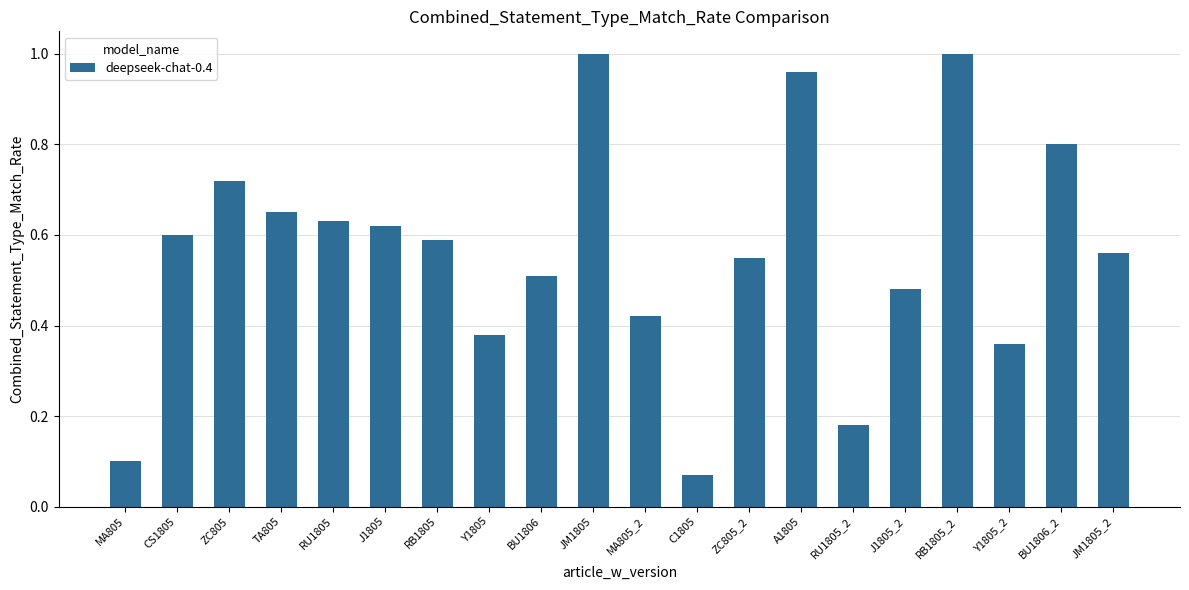

Which has a higher value, TA805 or Y1805?

TA805